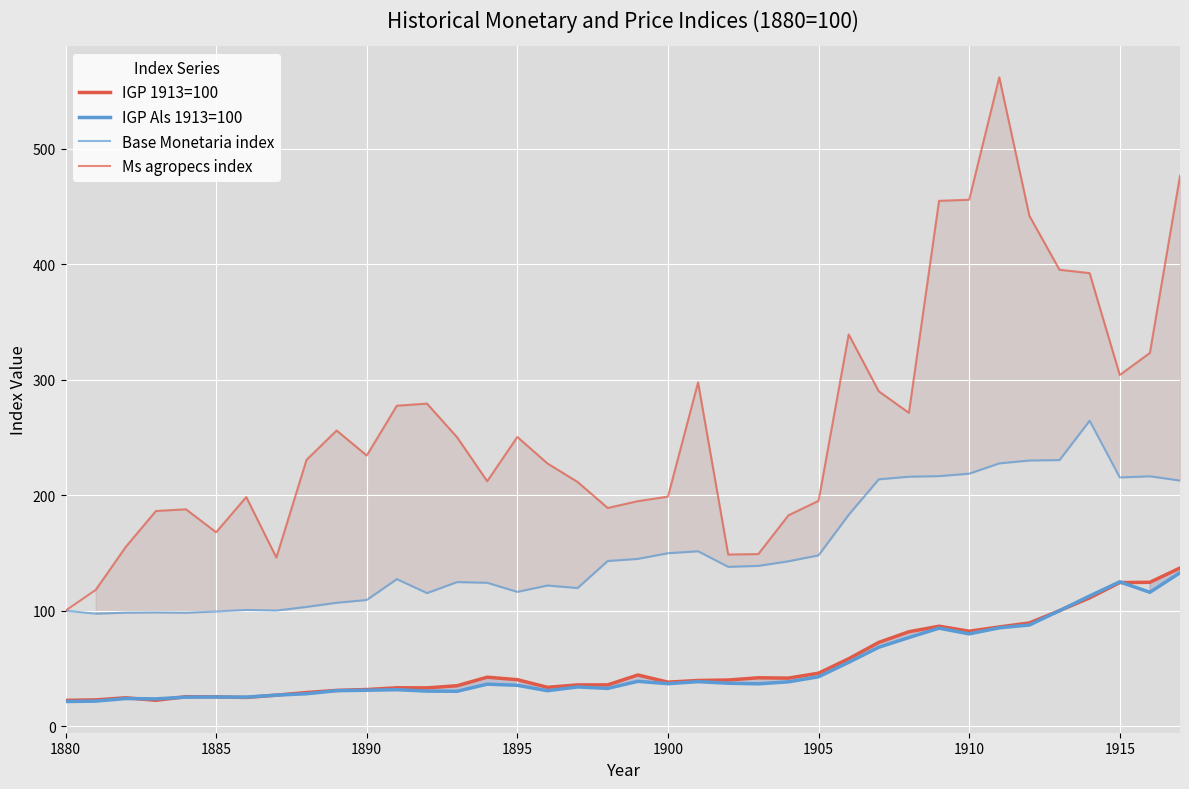

Which series has the largest total across all categories?

Ms agropecs index